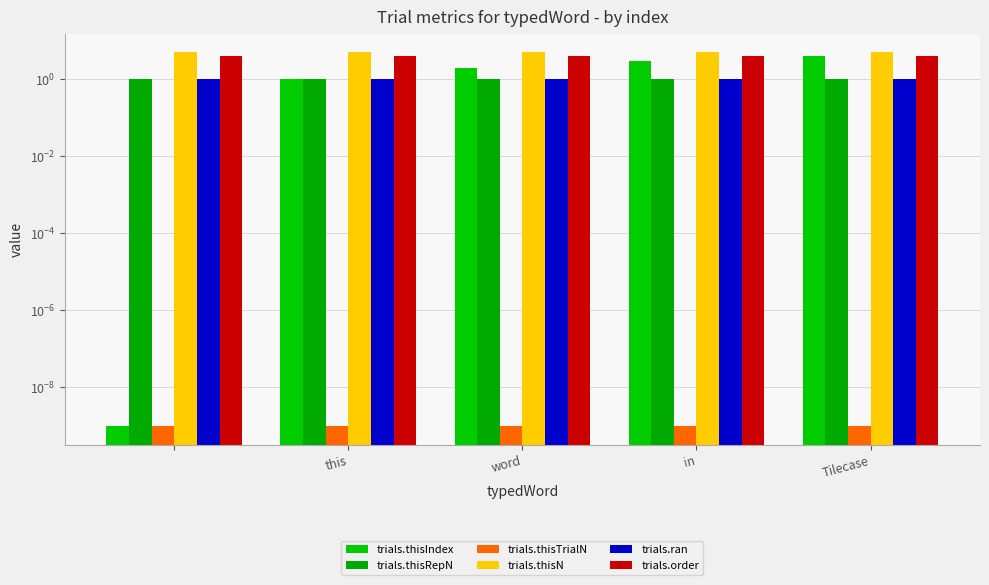

Is the value of trials.order at word greater than the value of trials.thisRepN at  ?

Yes